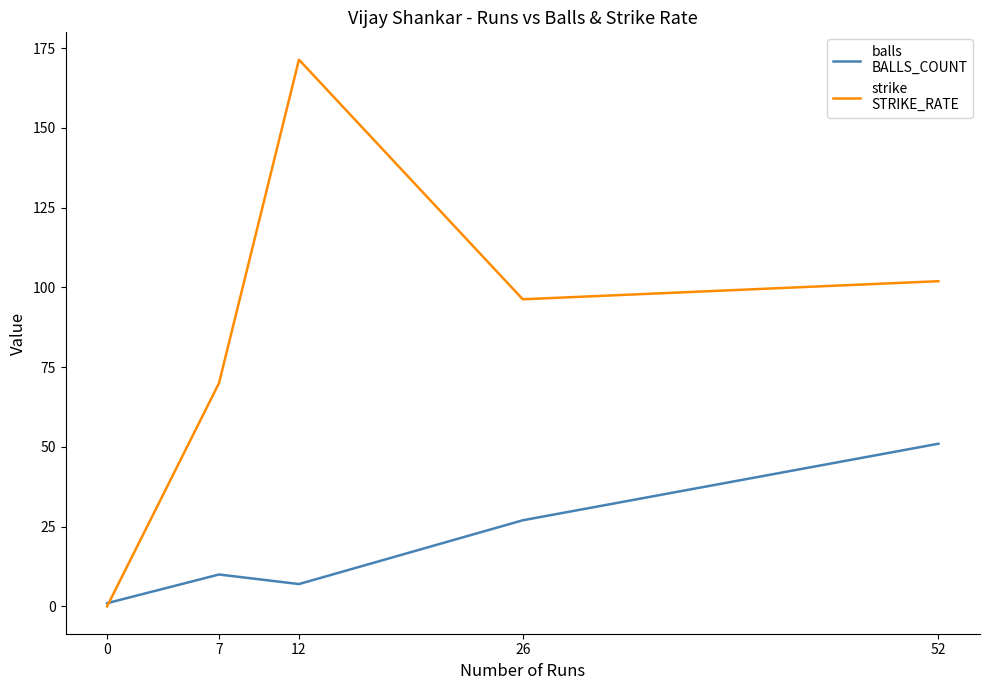

What is the spread (max minus min) of values at 7?

60.0